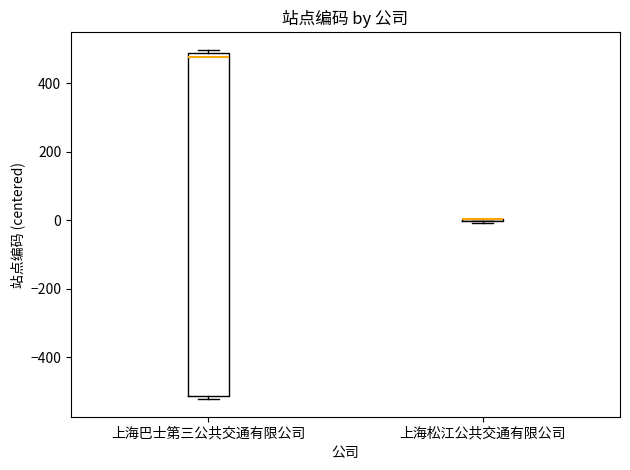

Reading left to right, transcribe this box plot: for each box, give where its median line is, the range the box spans, and where its two whiskers end, as read against the y-axis. The values are not printed on the chart, so give them approximately, as read against the axis.

上海巴士第三公共交通有限公司: median 480 (just below the box's upper edge), box -520 to 480, whiskers -520 (just below the box's lower edge) to 500
上海松江公共交通有限公司: box collapsed to a line at 0, whiskers 0 to 0